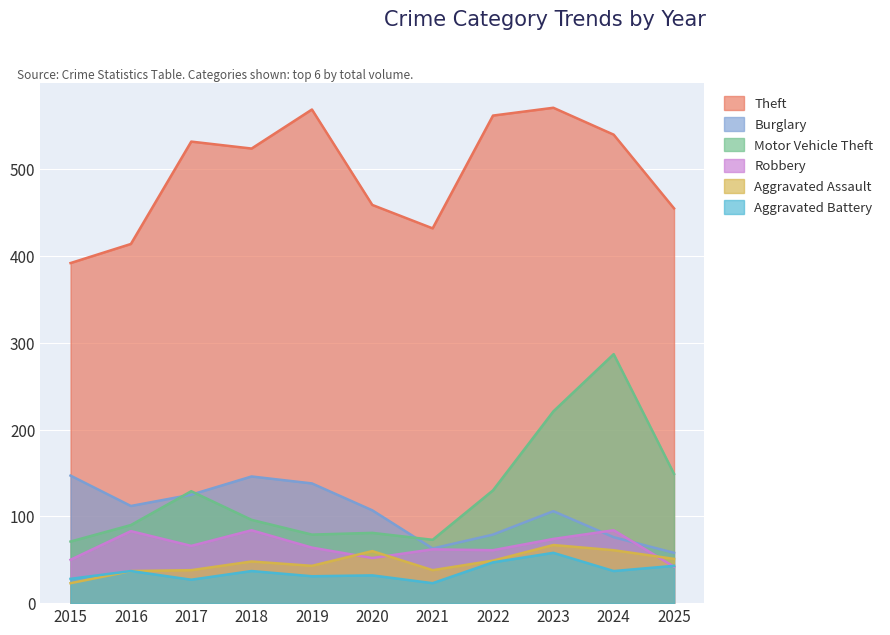

What is the approximate value of Aggravated Battery at 2019?

31